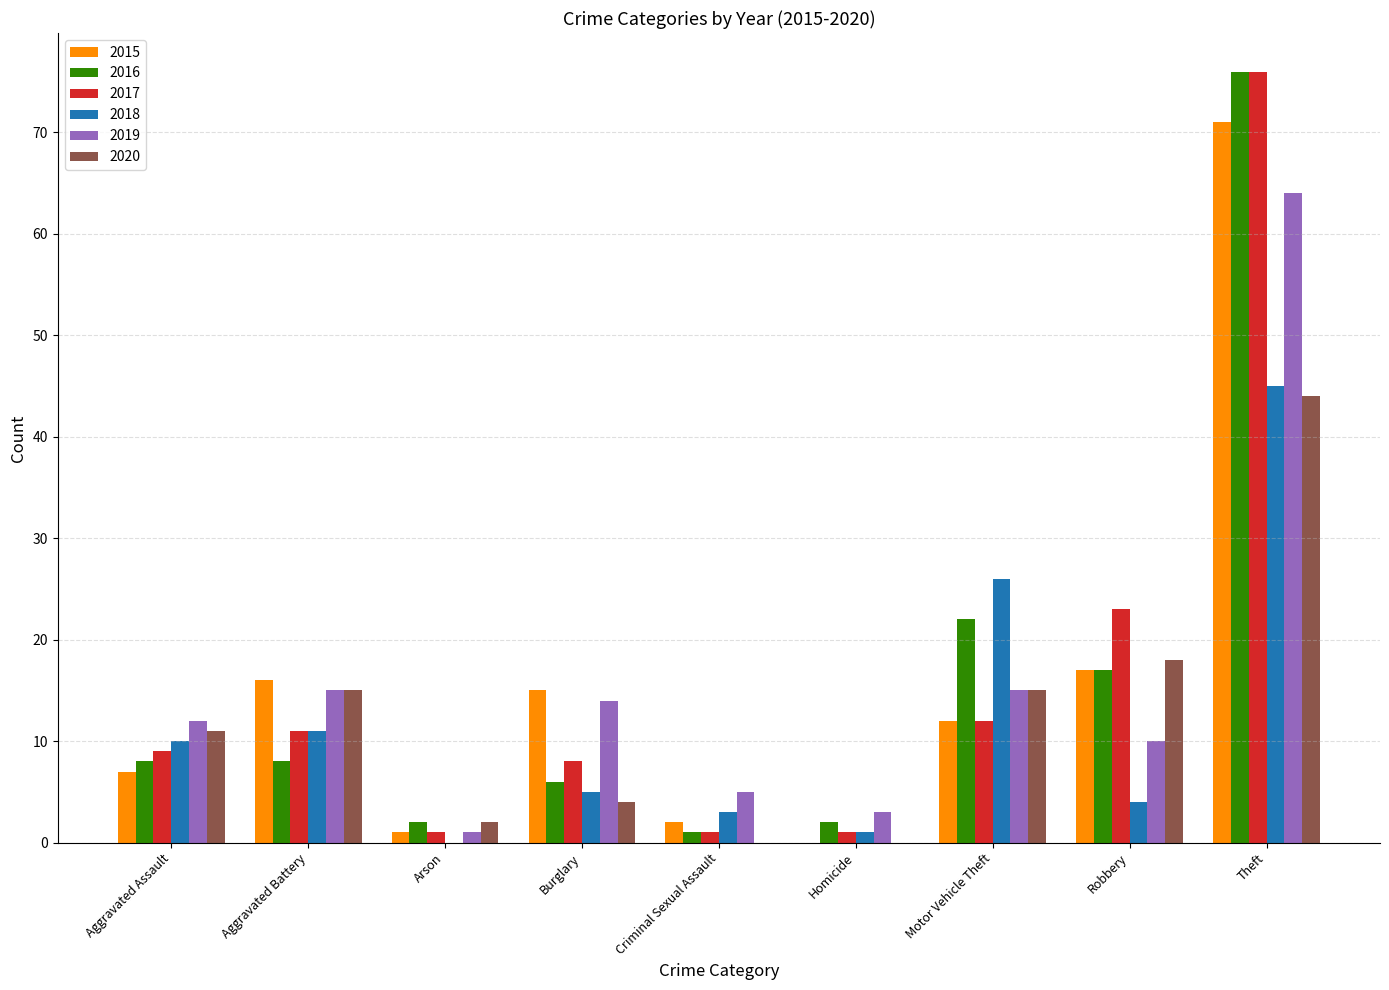

At which label is 2017 closest to 38?

Robbery